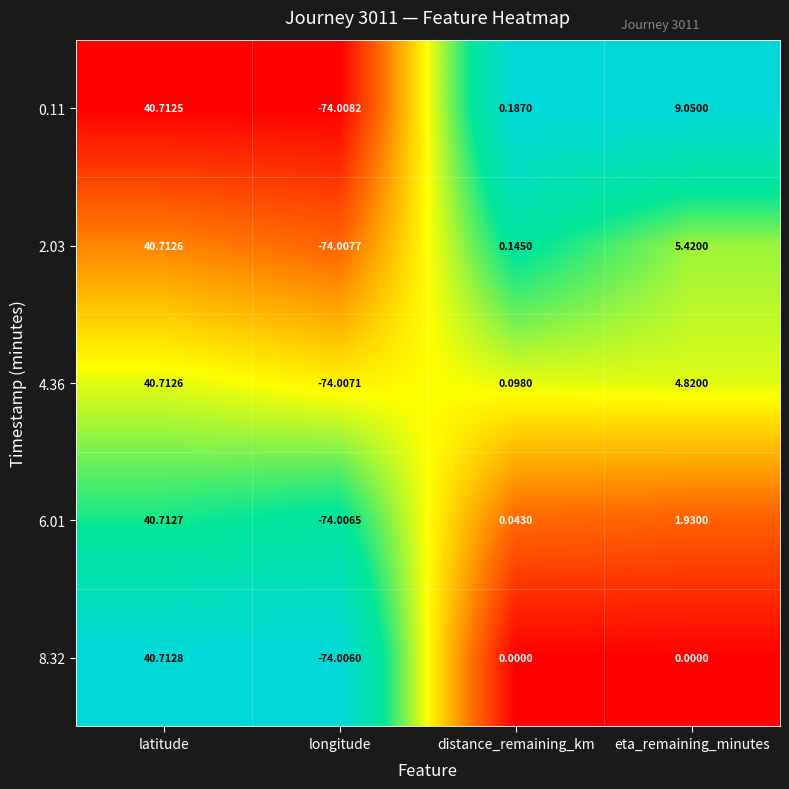

How many positive values does the 2.03 series have?

3